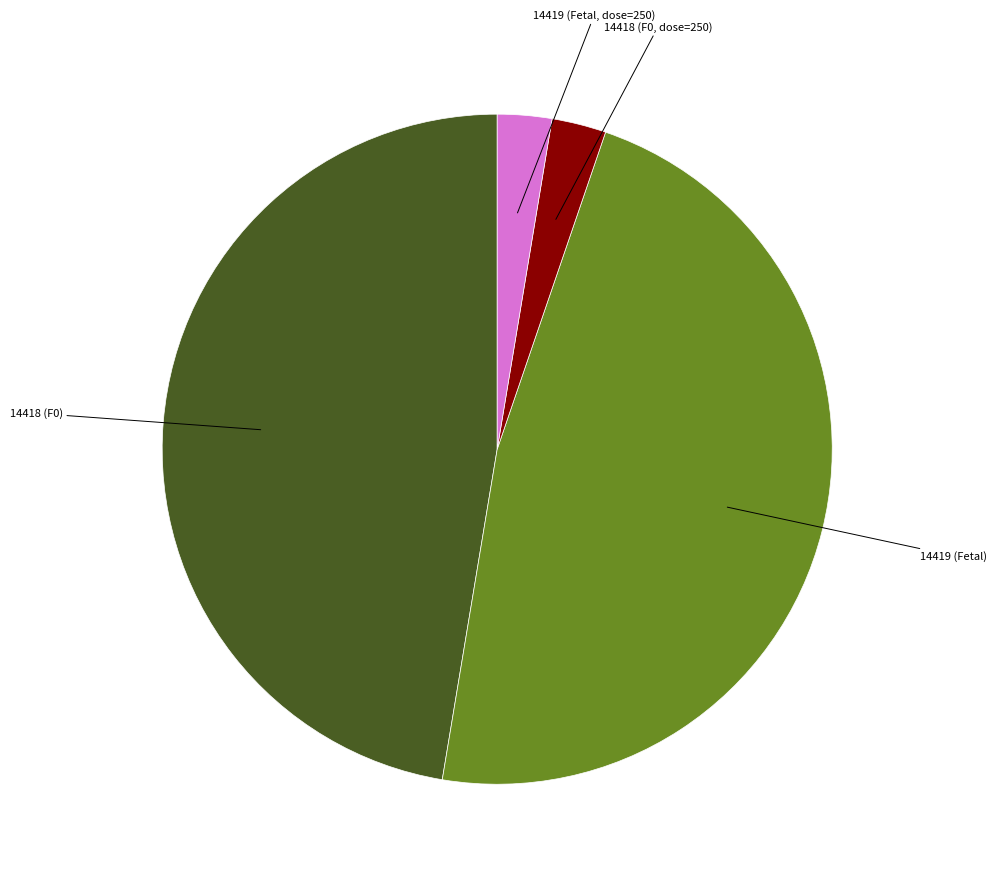

Approximately how many times larger is the value at 14419 (Fetal) compared to 14419 (Fetal, dose=250)?

18.1